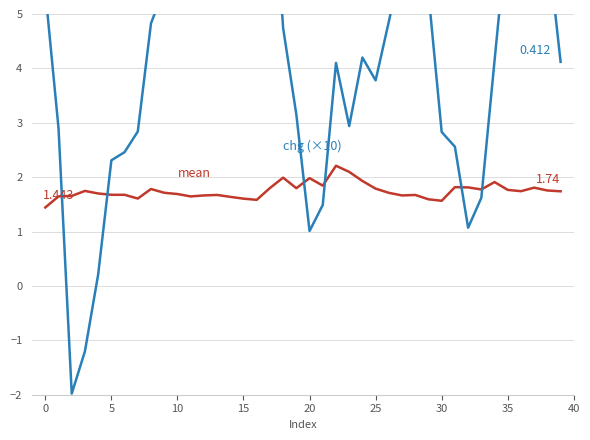

Where is chg (×10) nearest to the value 5?

26